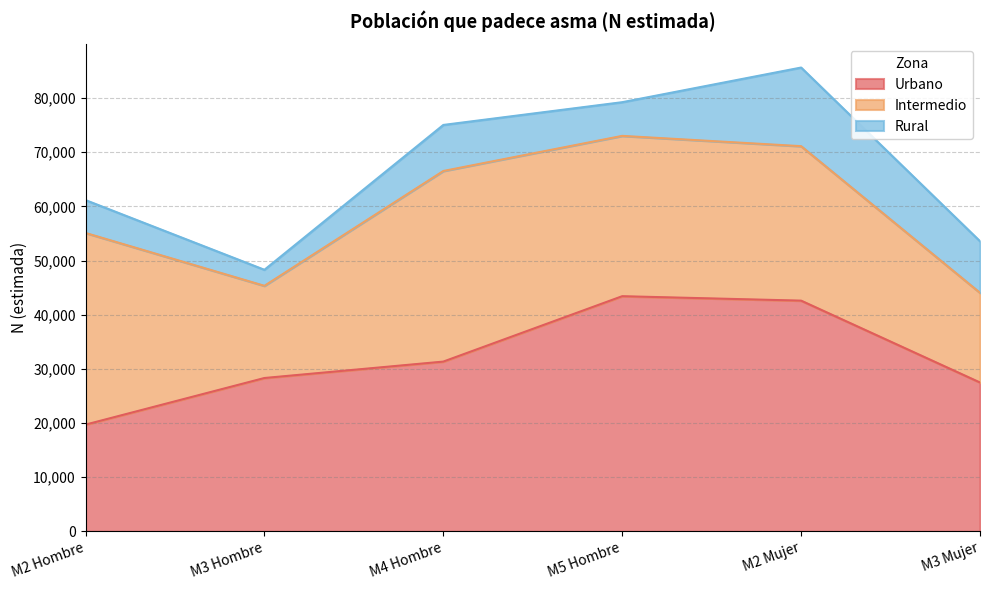

What is the difference between the second highest and minimum values in the Intermedio series?

18637